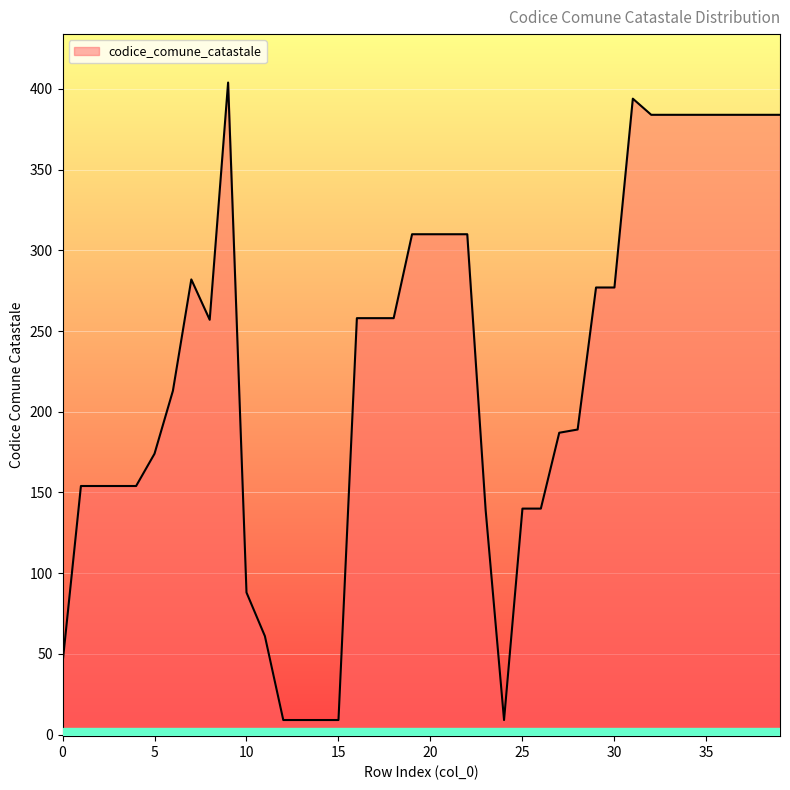

List the labels in order of value, smallest first.

12, 13, 14, 15, 24, 0, 11, 10, 23, 25, 26, 1, 2, 3, 4, 5, 27, 28, 6, 8, 16, 17, 18, 29, 30, 7, 19, 20, 21, 22, 32, 33, 34, 35, 36, 37, 38, 39, 31, 9